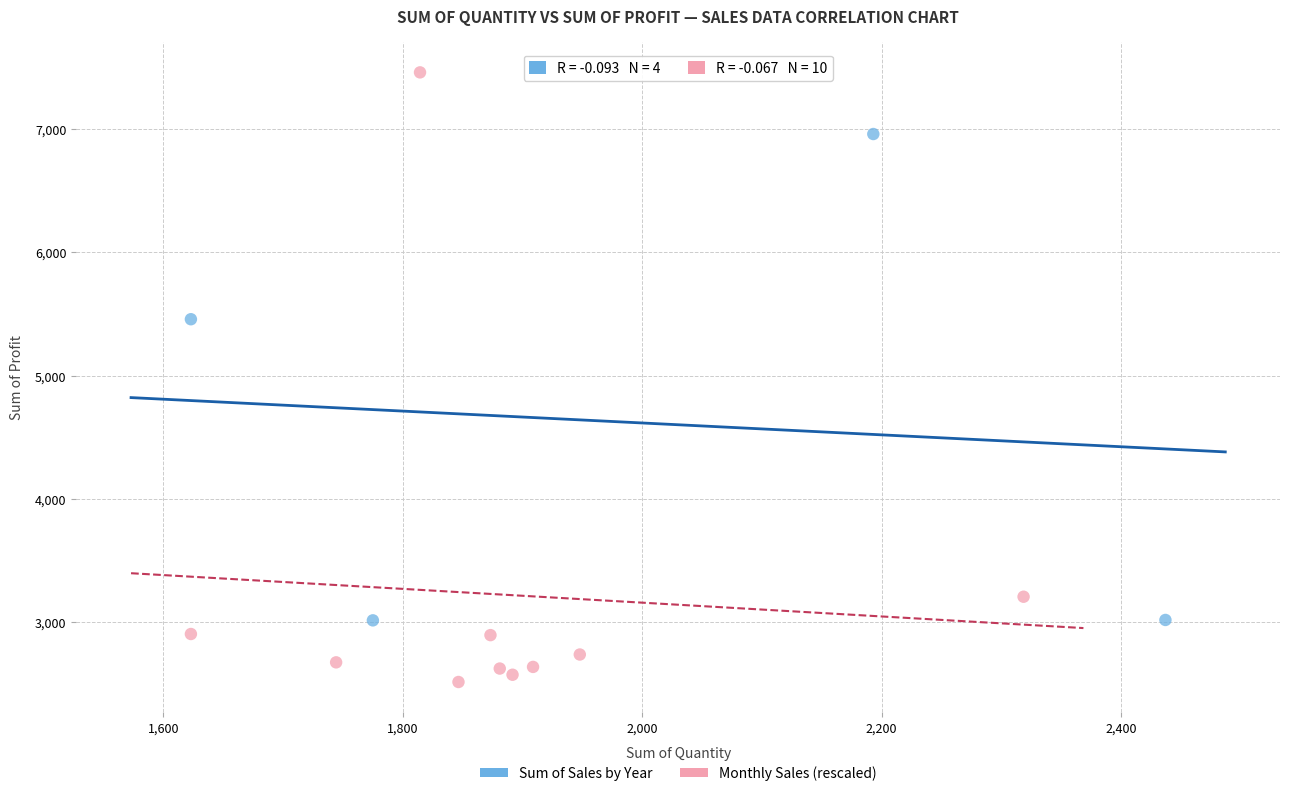

Which series reaches the minimum Y coordinate?

Monthly Sales (rescaled)